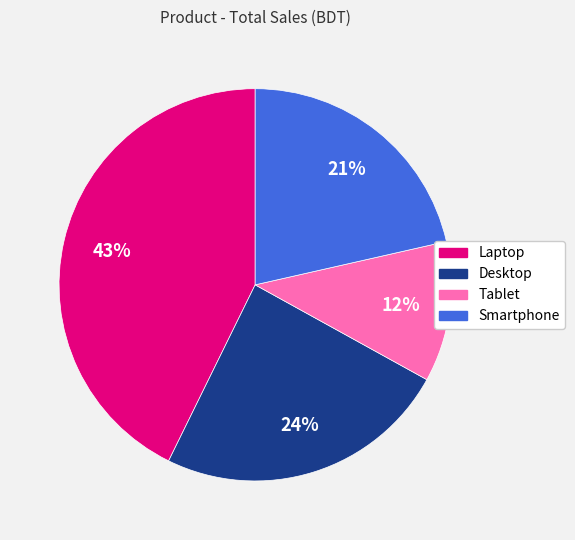

Does Laptop represent more than half of the total?

No